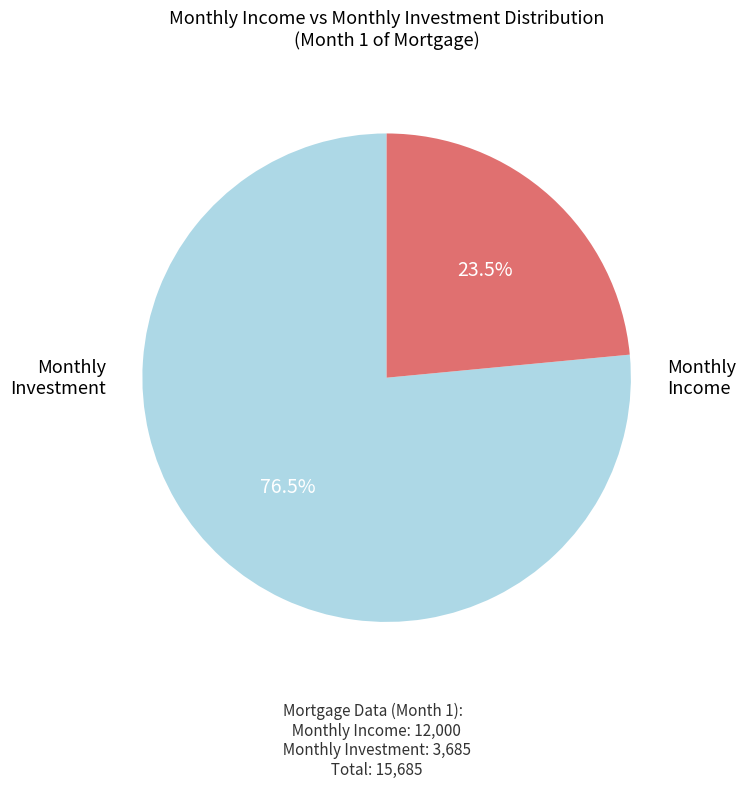

Is there any slice that represents more than half of the pie?

Yes